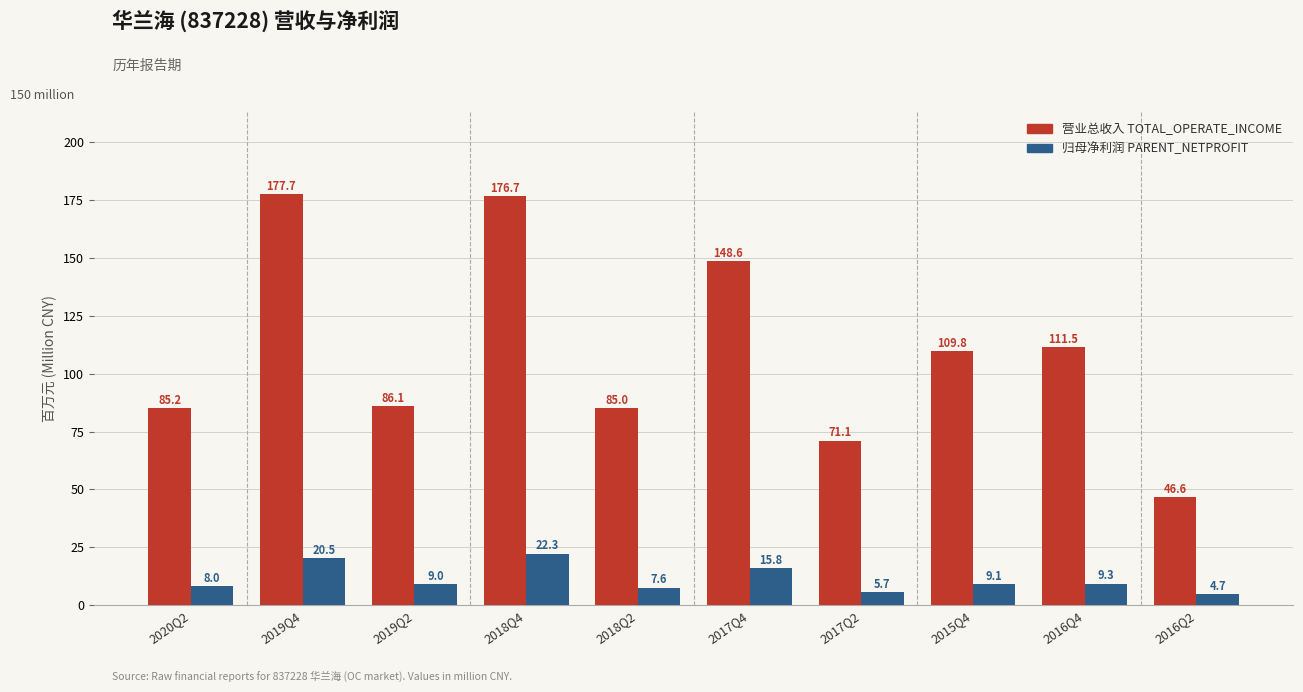

At which category is the sum across all series the highest?

2018Q4